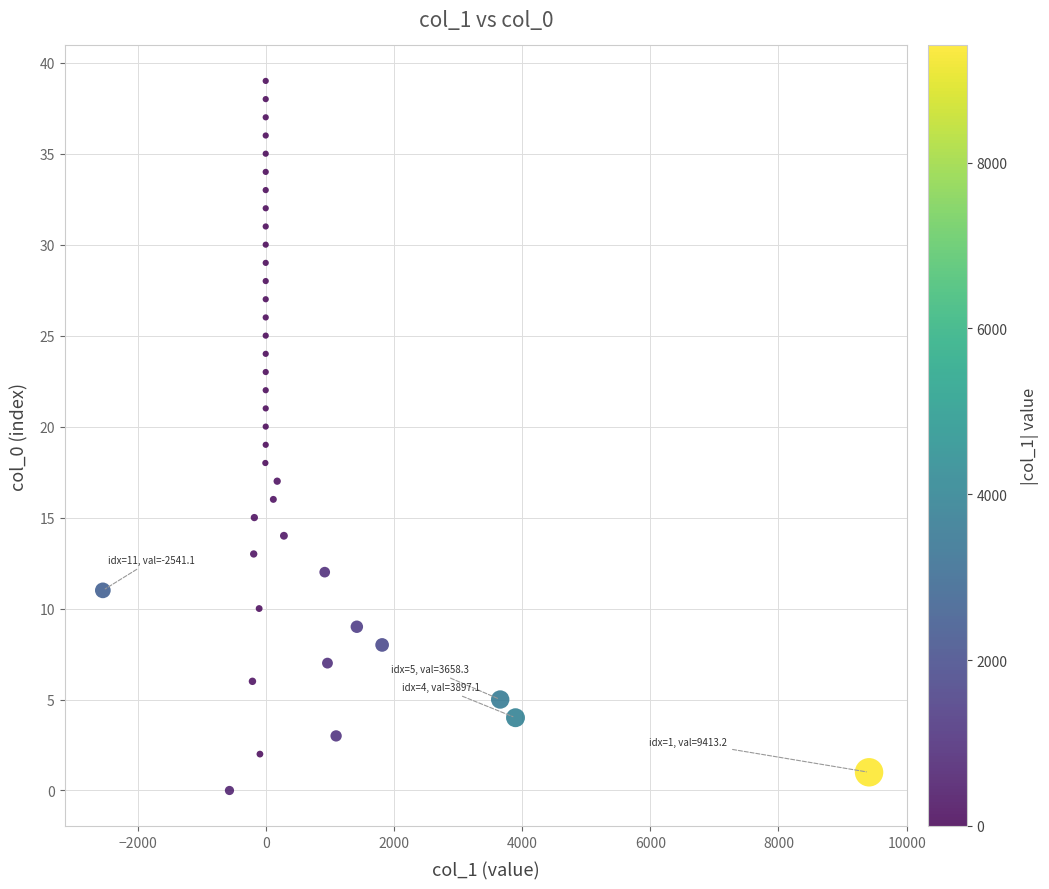

What is the range of Y values (max minus min)?

39